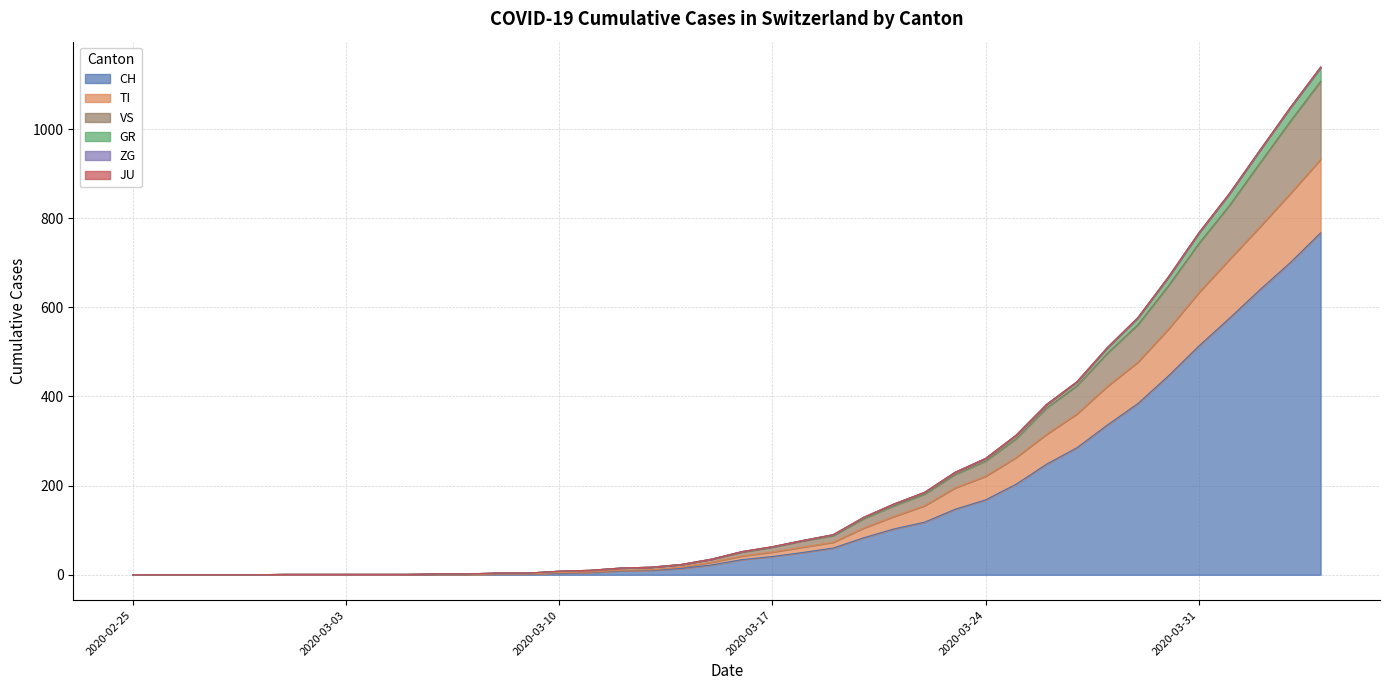

Does the chart have visible grid lines?

Yes